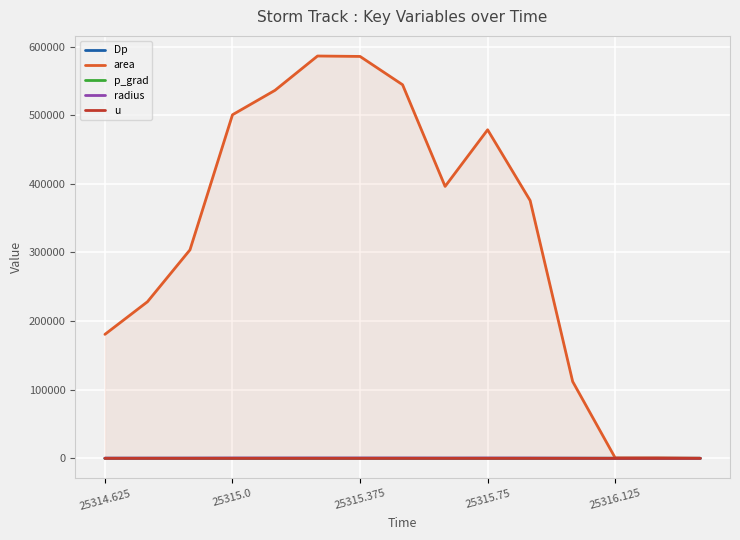

What is the maximum value for area?

586250.0